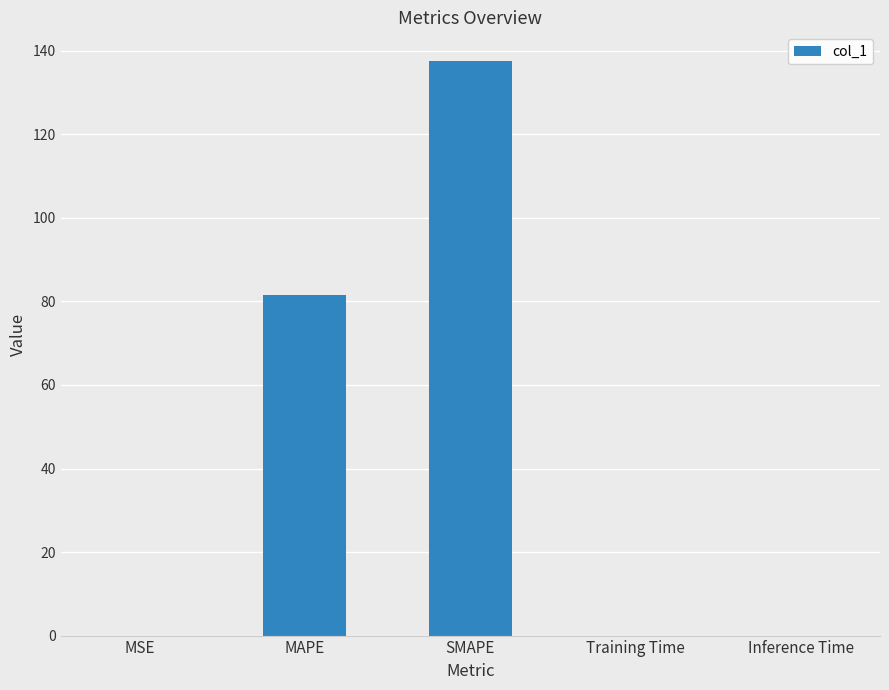

The value at MAPE is 81.5. True or false?

True